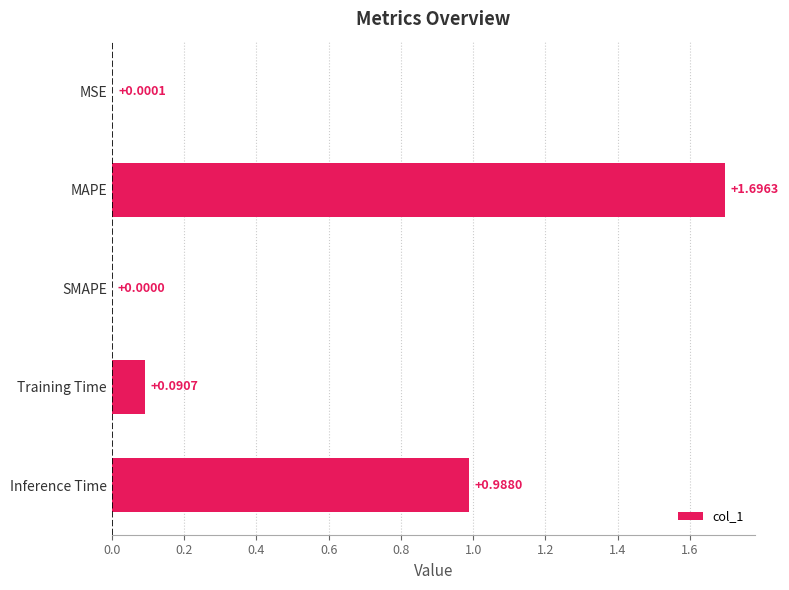

What is the sum of all values?

2.8